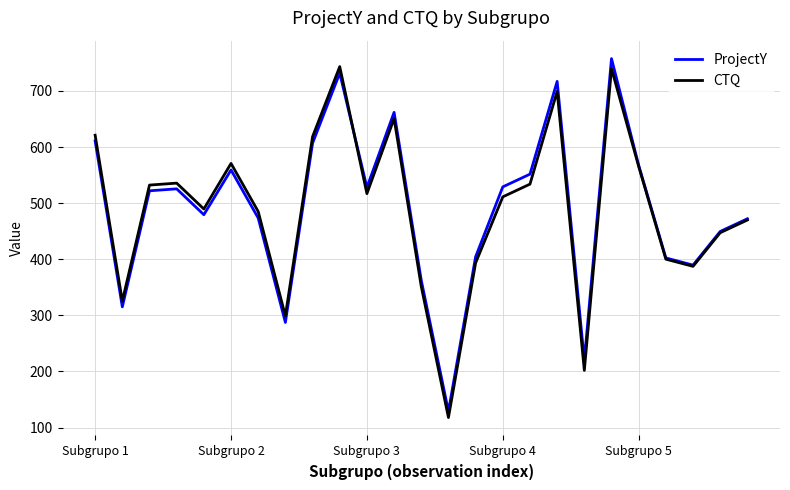

What is the difference between the maximum and minimum values in the ProjectY series?

629.0